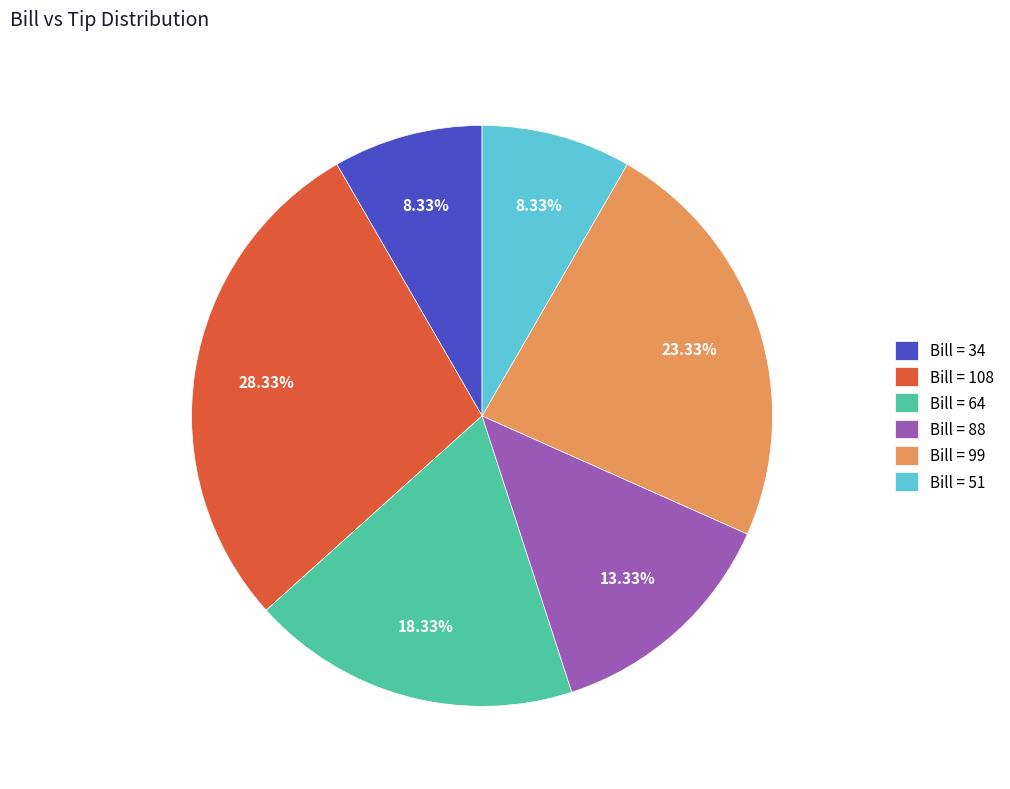

Which has a higher value, Bill = 99 or Bill = 108?

Bill = 108